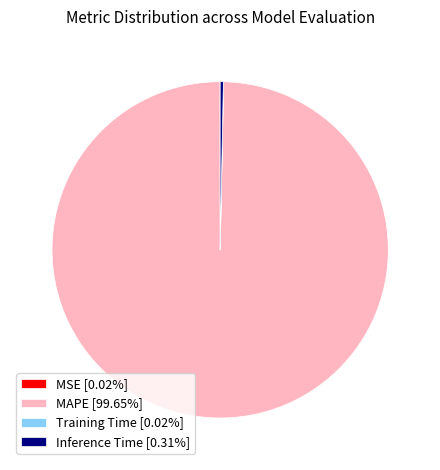

Does MAPE [99.65%] represent more than half of the total?

Yes